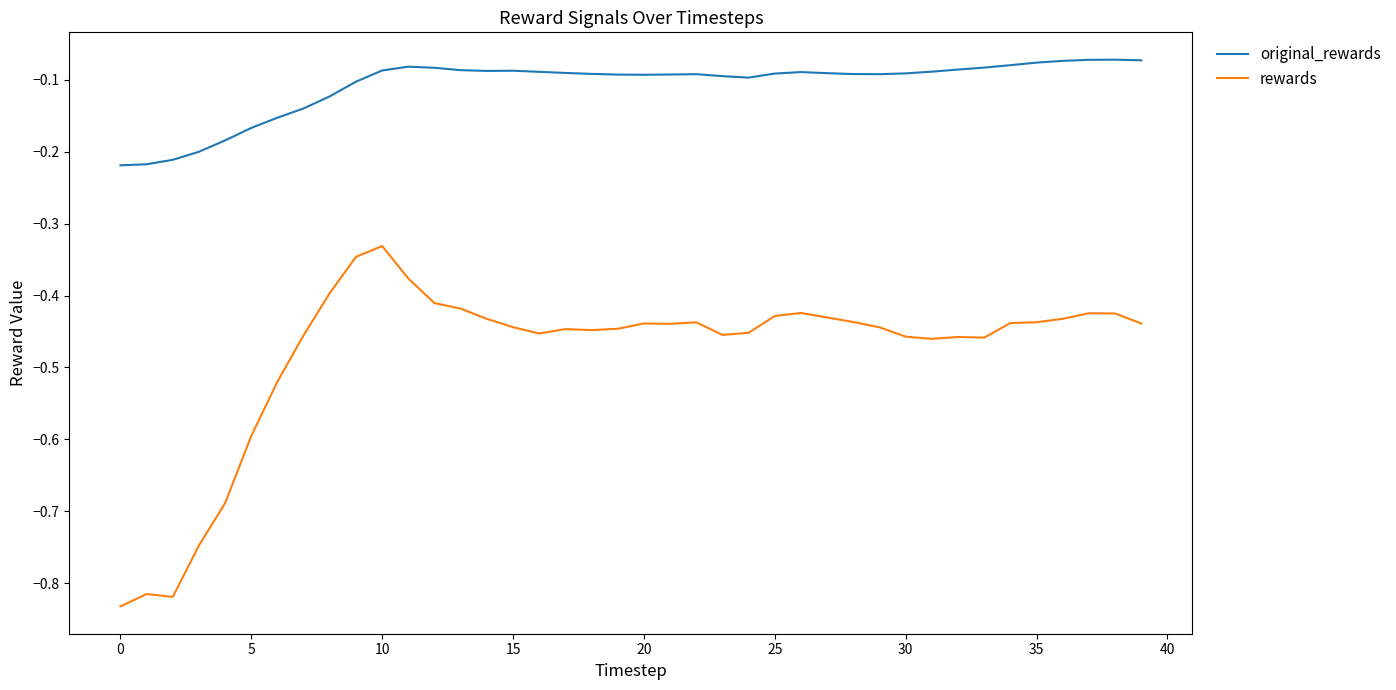

Which series has the widest spread of values?

rewards